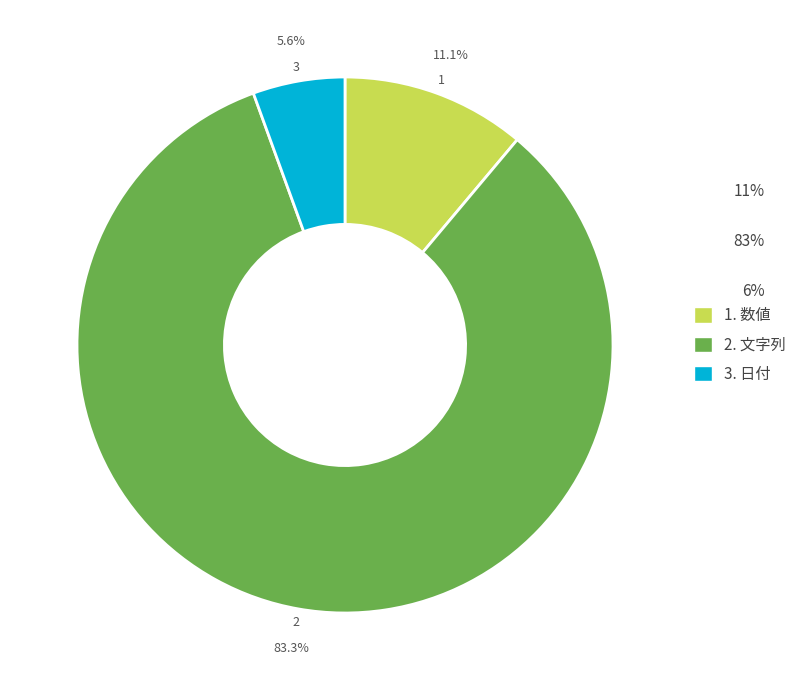

To the nearest percent, what is the difference between the largest and smallest slice percentages?

78%